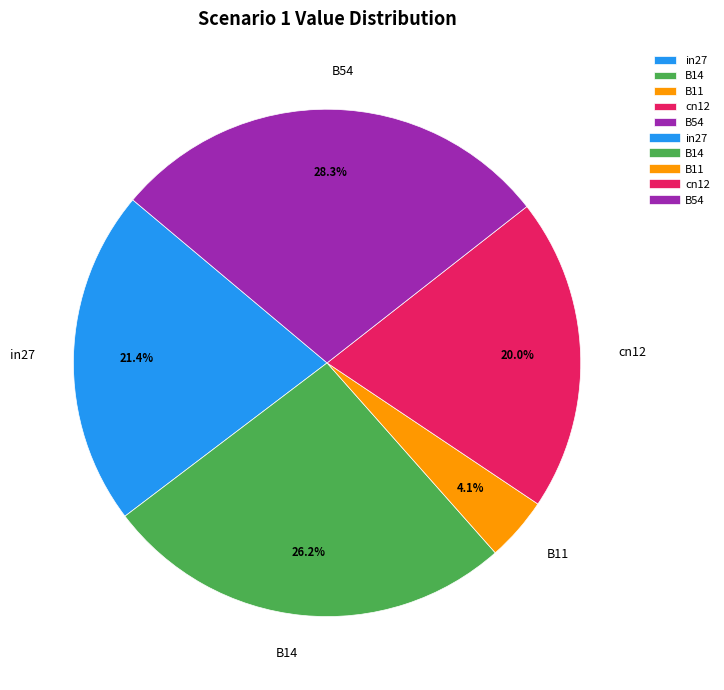

Do B54 and cn12 together represent more than half of the pie?

No